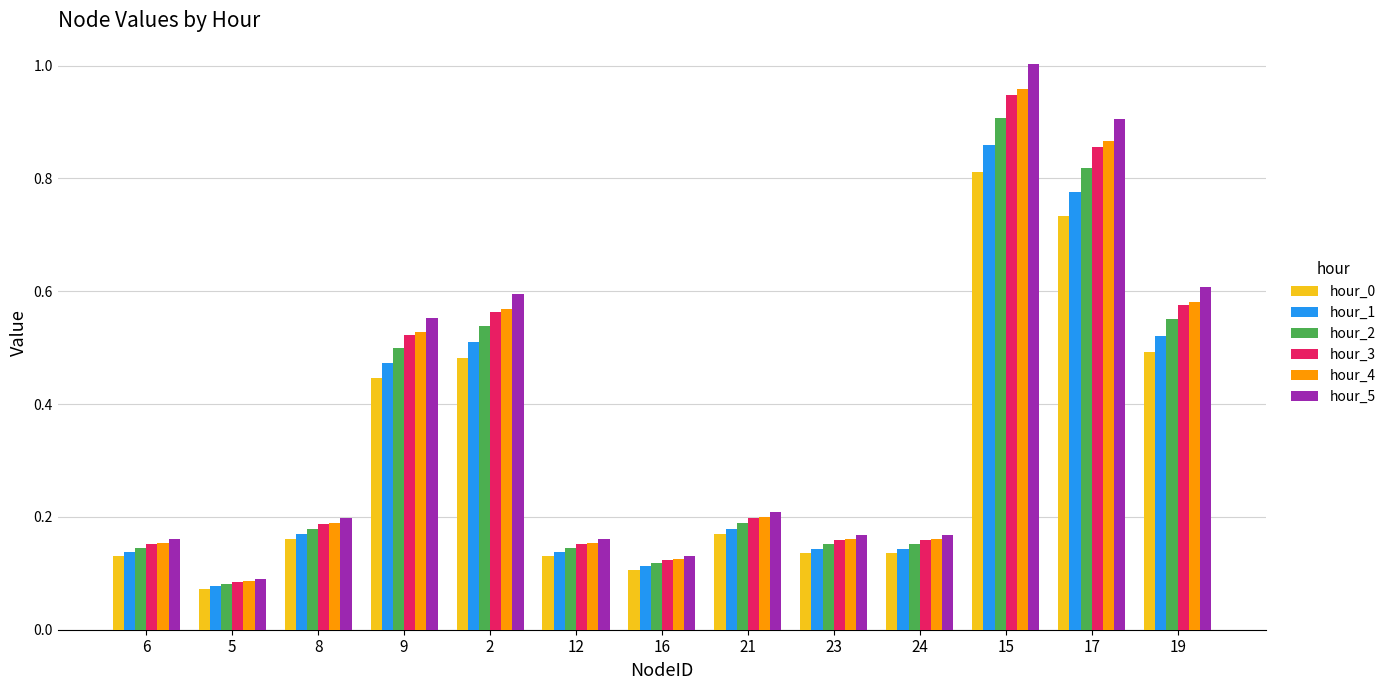

Which series has the largest range (max minus min)?

hour_5